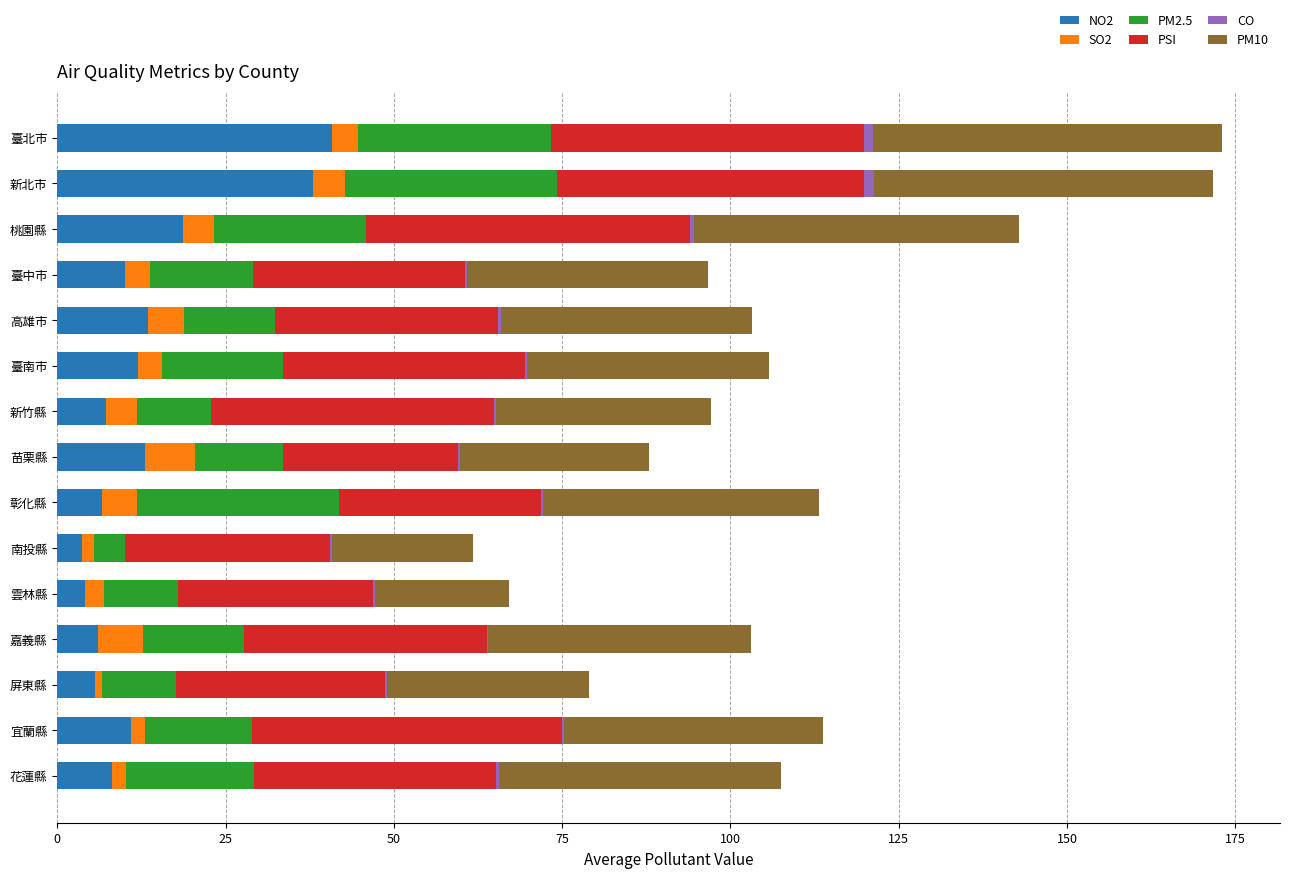

How many data points does each series have?

15